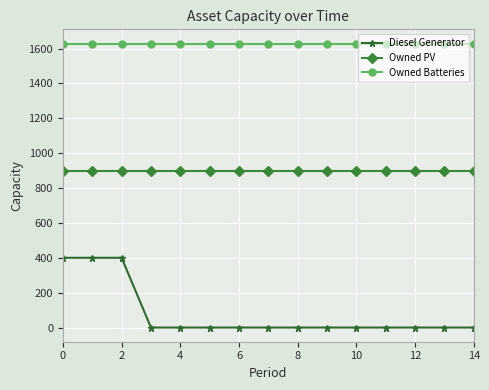

True or false: Owned Batteries and Owned PV intersect in this chart.

False